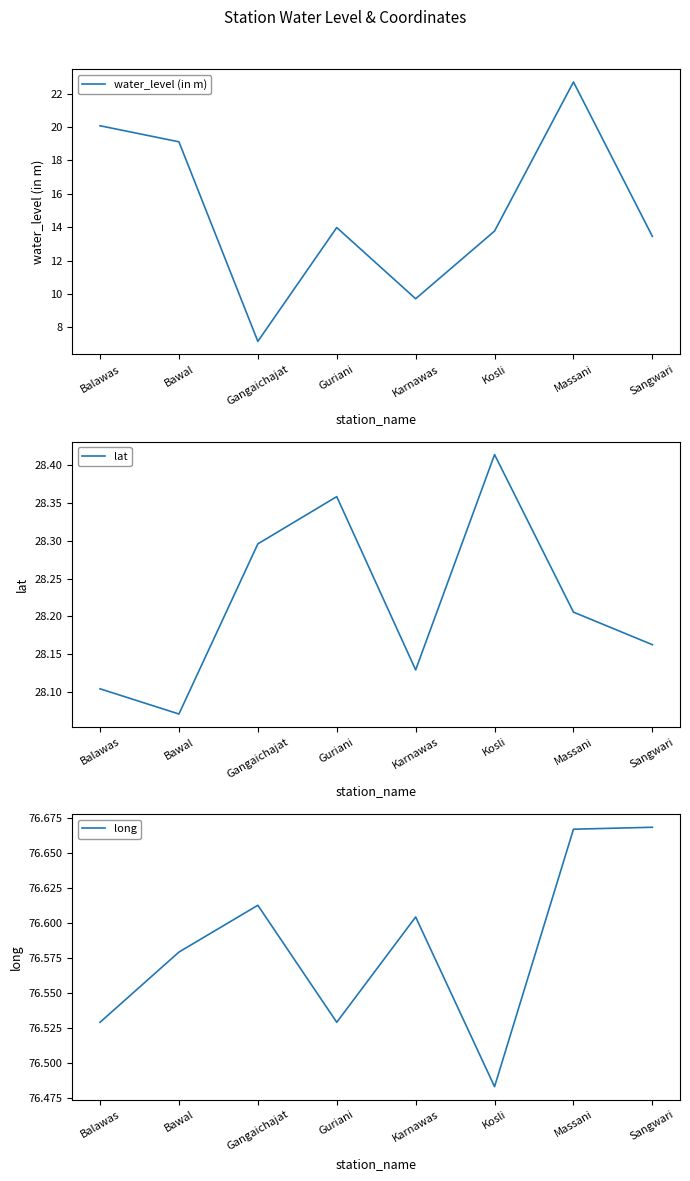

In long, how many points are higher than both neighbors (excluding endpoints)?

2